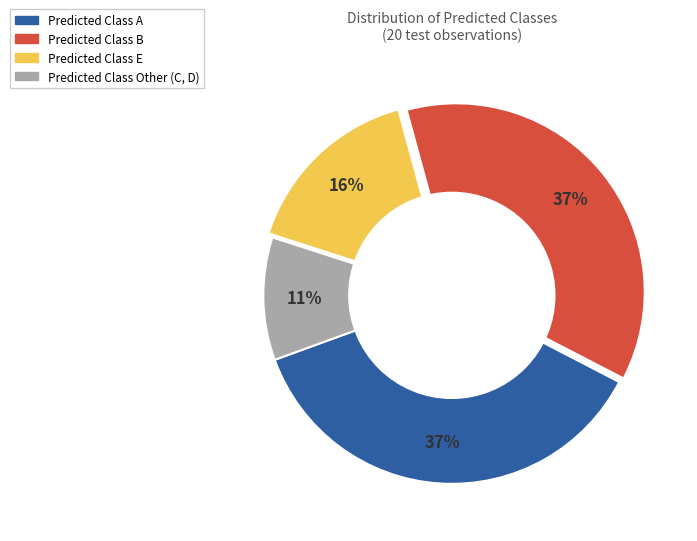

To the nearest percent, what is the average slice percentage?

25%